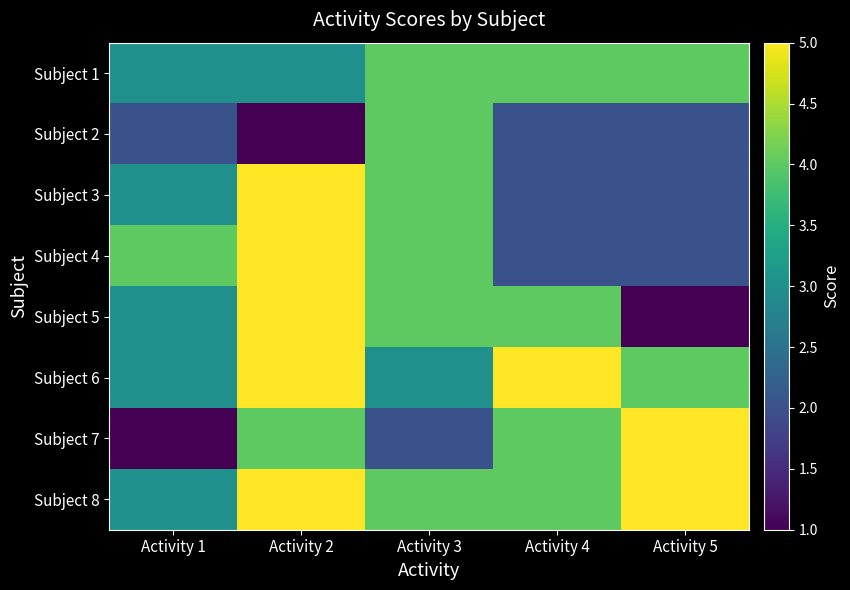

Reading left to right, what are all the values shown in this chart?

Subject 1: Activity 1=3	Activity 2=3	Activity 3=4	Activity 4=4	Activity 5=4
Subject 2: Activity 1=2	Activity 2=1	Activity 3=4	Activity 4=2	Activity 5=2
Subject 3: Activity 1=3	Activity 2=5	Activity 3=4	Activity 4=2	Activity 5=2
Subject 4: Activity 1=4	Activity 2=5	Activity 3=4	Activity 4=2	Activity 5=2
Subject 5: Activity 1=3	Activity 2=5	Activity 3=4	Activity 4=4	Activity 5=1
Subject 6: Activity 1=3	Activity 2=5	Activity 3=3	Activity 4=5	Activity 5=4
Subject 7: Activity 1=1	Activity 2=4	Activity 3=2	Activity 4=4	Activity 5=5
Subject 8: Activity 1=3	Activity 2=5	Activity 3=4	Activity 4=4	Activity 5=5